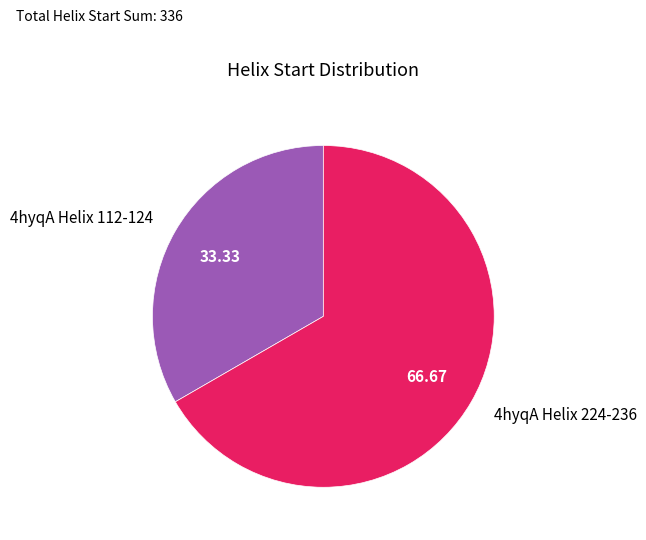

Is there a majority slice in this chart?

Yes